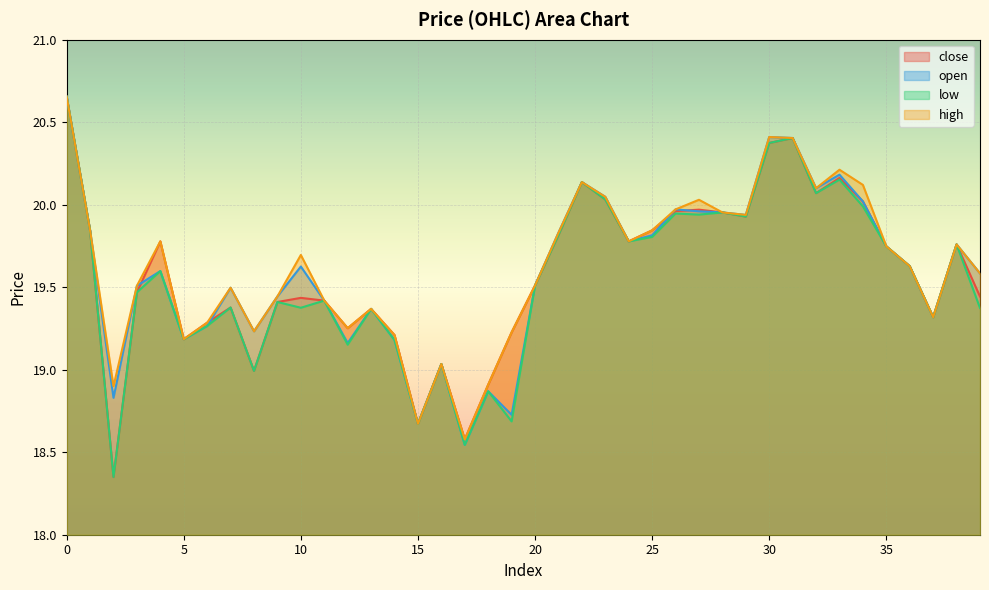

Reading right to left, list all the values displayed in this chart.

close: 19.4	19.8	19.3	19.6	19.7	20.0	20.2	20.1	20.4	20.4	19.9	20.0	20.0	20.0	19.8	19.8	20.0	20.1	19.8	19.5	19.2	18.9	18.6	19.0	18.7	19.2	19.4	19.3	19.4	19.4	19.4	19.0	19.4	19.3	19.2	19.8	19.5	18.3	19.8	20.7
open: 19.6	19.8	19.3	19.6	19.7	20.0	20.2	20.1	20.4	20.4	19.9	20.0	20.0	20.0	19.8	19.8	20.0	20.1	19.8	19.5	18.7	18.9	18.5	19.0	18.7	19.2	19.4	19.2	19.4	19.6	19.4	19.2	19.5	19.3	19.2	19.6	19.5	18.8	19.8	20.7
low: 19.4	19.8	19.3	19.6	19.7	20.0	20.2	20.1	20.4	20.4	19.9	20.0	19.9	19.9	19.8	19.8	20.0	20.1	19.8	19.5	18.7	18.9	18.5	19.0	18.7	19.2	19.4	19.2	19.4	19.4	19.4	19.0	19.4	19.3	19.2	19.6	19.5	18.3	19.8	20.7
high: 19.6	19.8	19.3	19.6	19.7	20.1	20.2	20.1	20.4	20.4	19.9	20.0	20.0	20.0	19.8	19.8	20.0	20.1	19.8	19.5	19.2	18.9	18.6	19.0	18.7	19.2	19.4	19.3	19.4	19.7	19.4	19.2	19.5	19.3	19.2	19.8	19.5	18.9	19.8	20.7